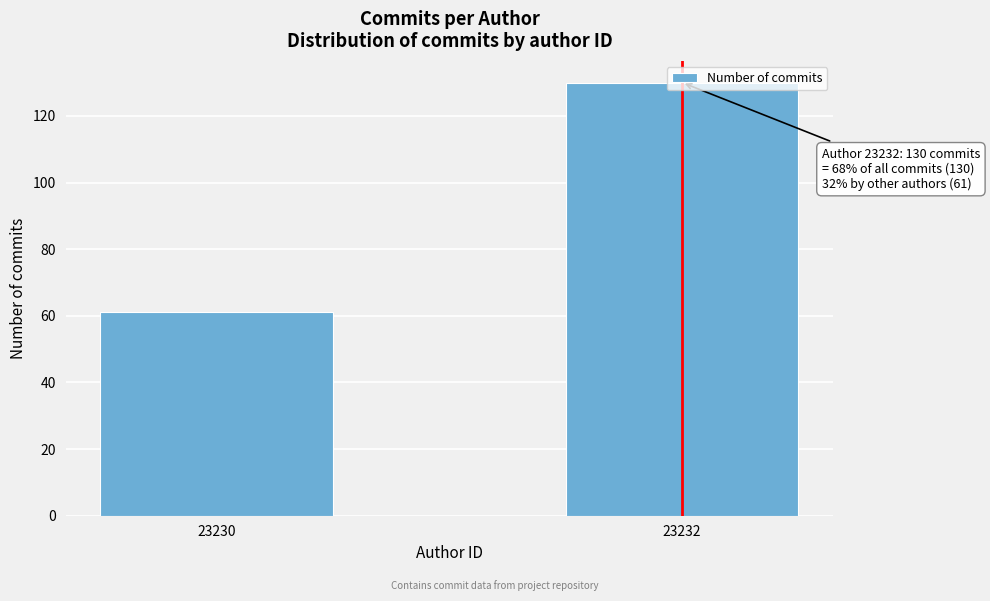

Which category has the lowest value across all series?

23230